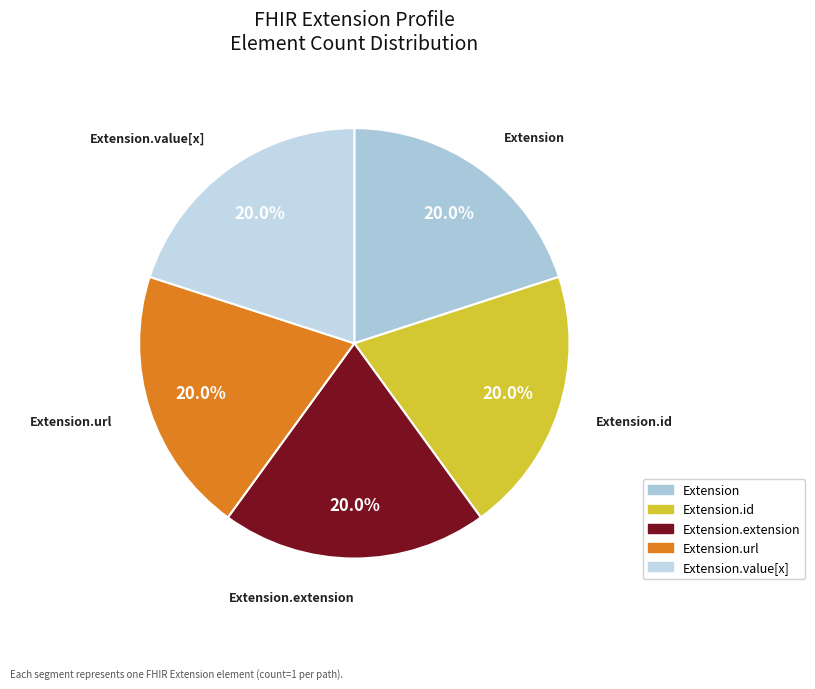

How many slices are in this pie chart?

5